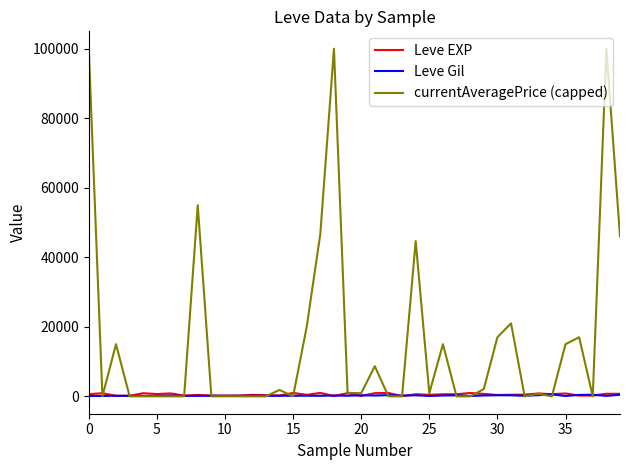

Which series has the largest total across all categories?

currentAveragePrice (capped)